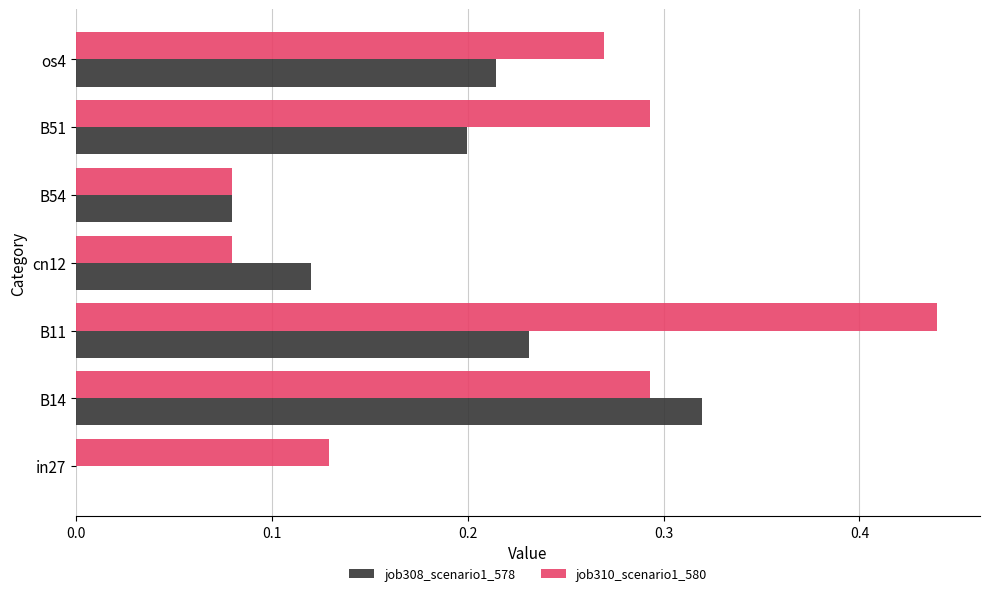

Which series changed the most between in27 and os4?

job308_scenario1_578